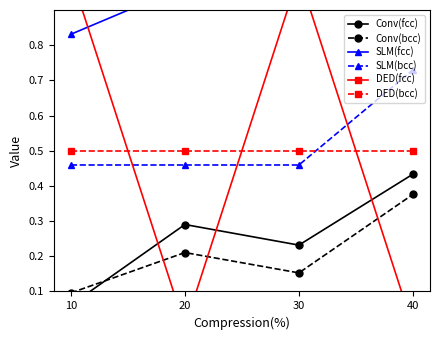

What are all the series names shown in the legend?

Conv(fcc), Conv(bcc), SLM(fcc), SLM(bcc), DED(fcc), DED(bcc)